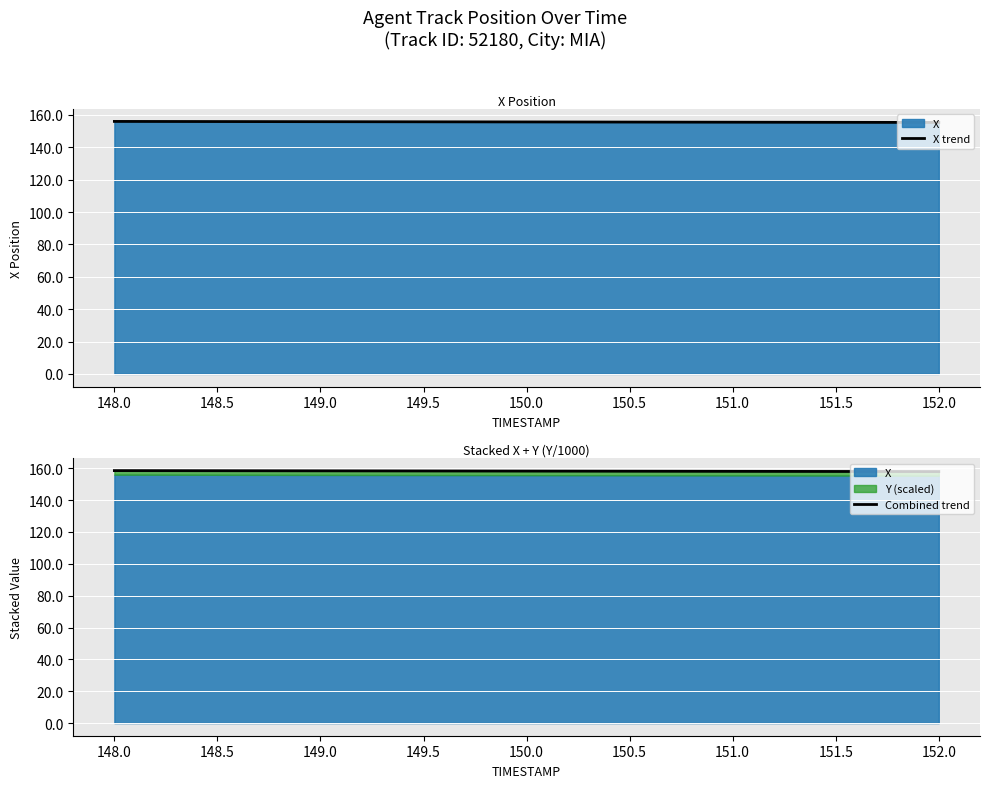

Reading left to right, transcribe all the data shown in this chart.

X trend: 155.9	155.9	155.8	155.7	155.6	155.6	155.5	155.4	155.3
Combined trend: 158.5	158.4	158.4	158.3	158.2	158.1	158.0	158.0	157.9